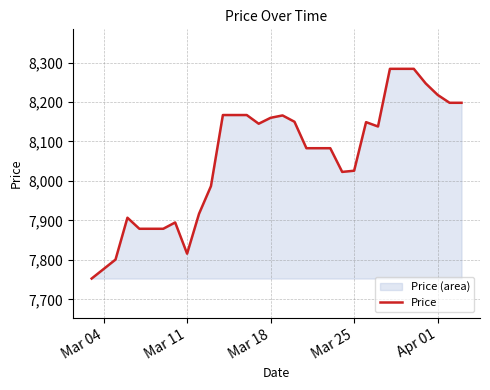

How many data points are less than 8138?

16